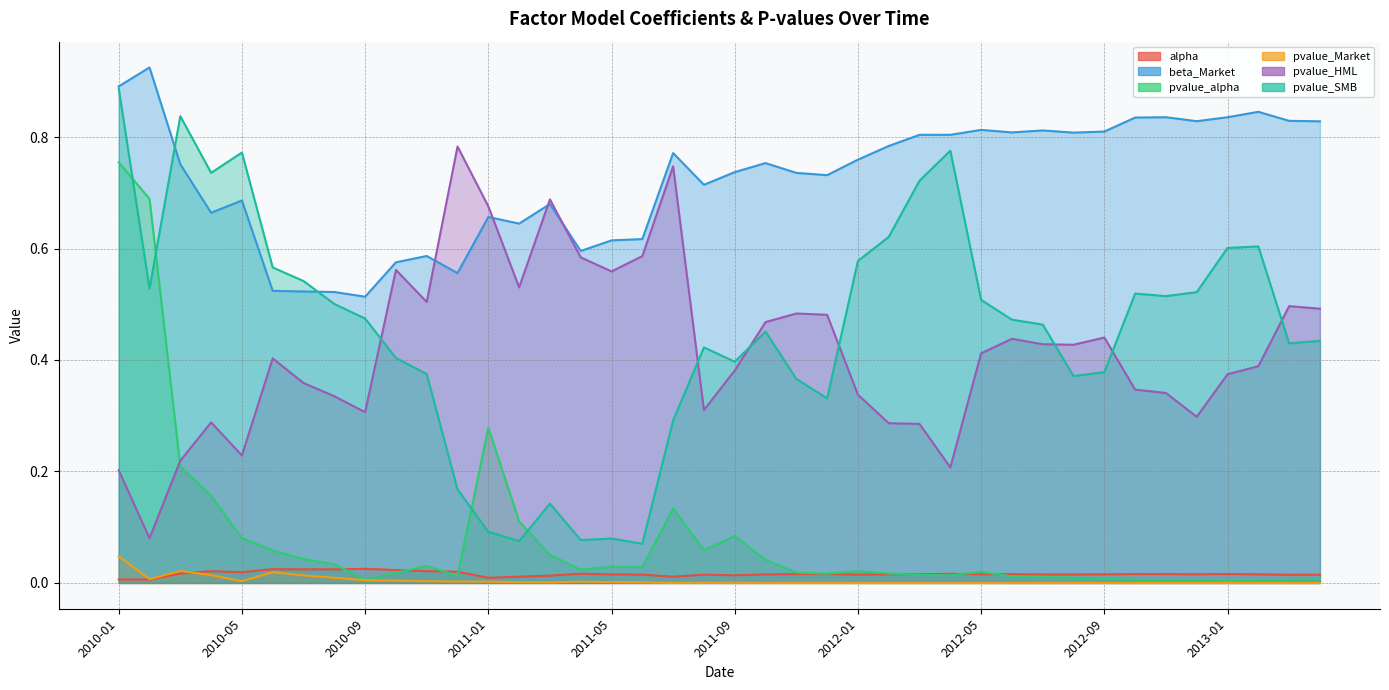

What are all the series names shown in the legend?

alpha, beta_Market, pvalue_alpha, pvalue_Market, pvalue_HML, pvalue_SMB